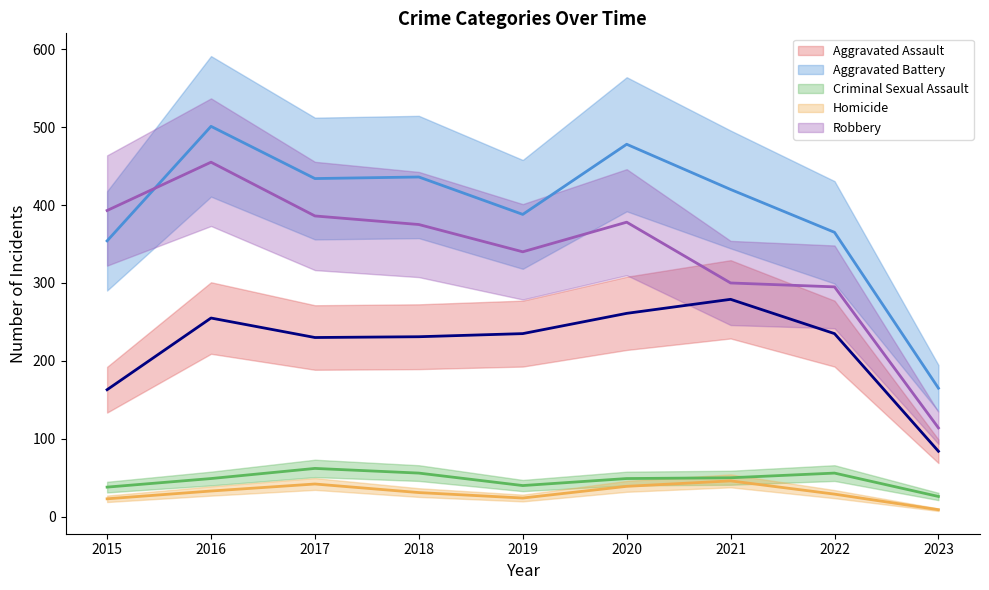

At which label does Aggravated Battery reach its peak?

2016